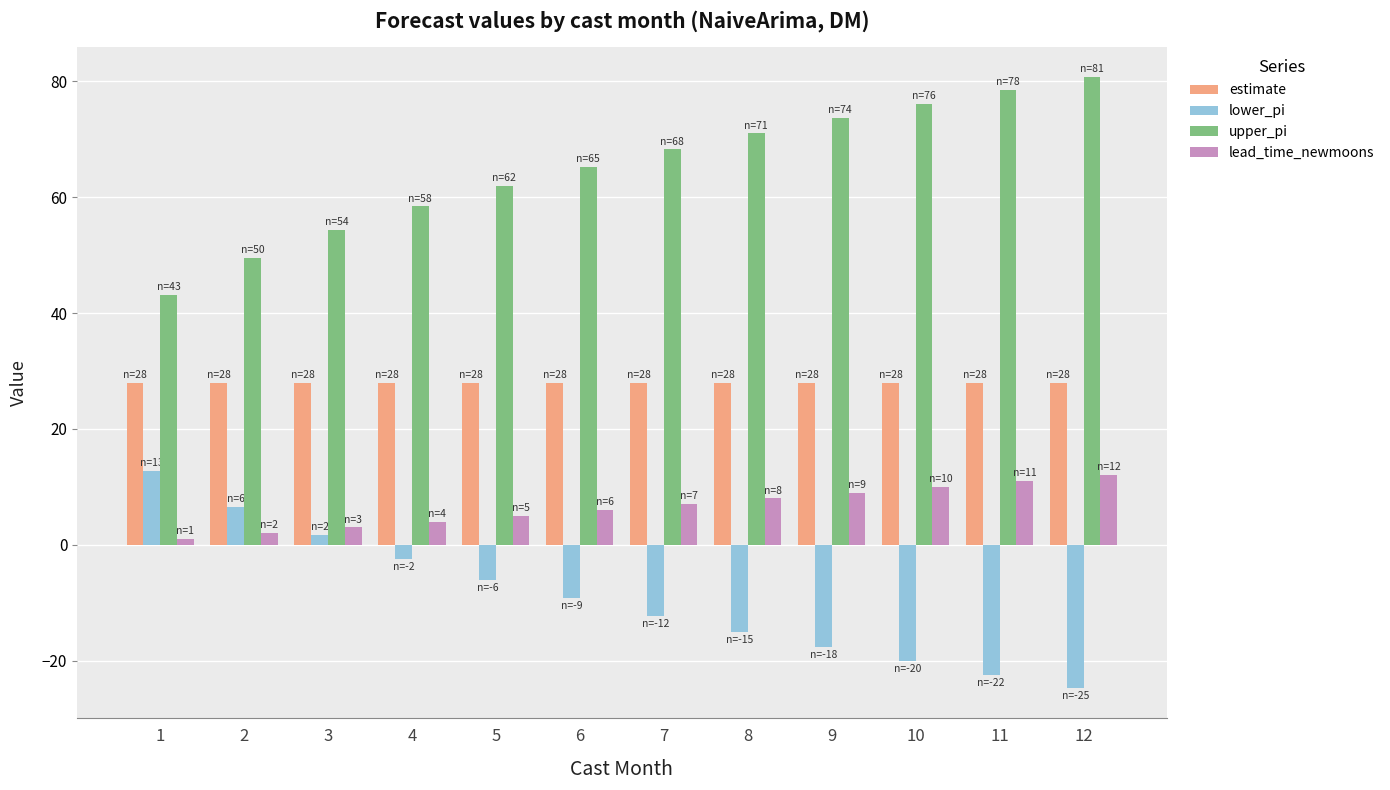

What is the maximum value for lower_pi?

12.8